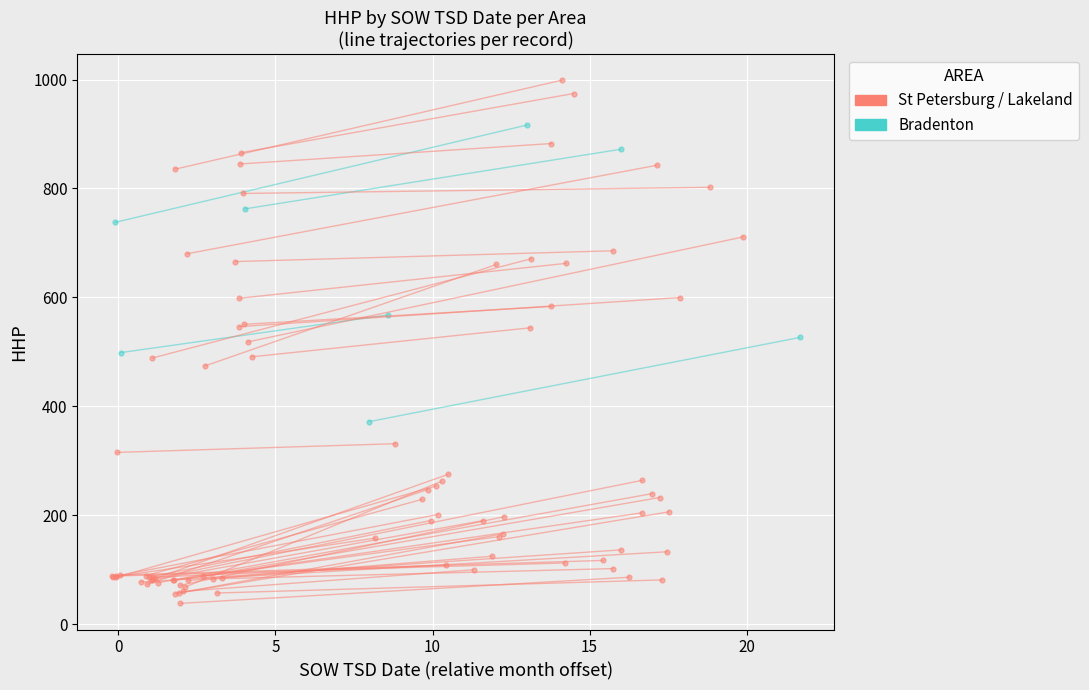

The value of Bradenton at 0 is 120.8. True or false?

False